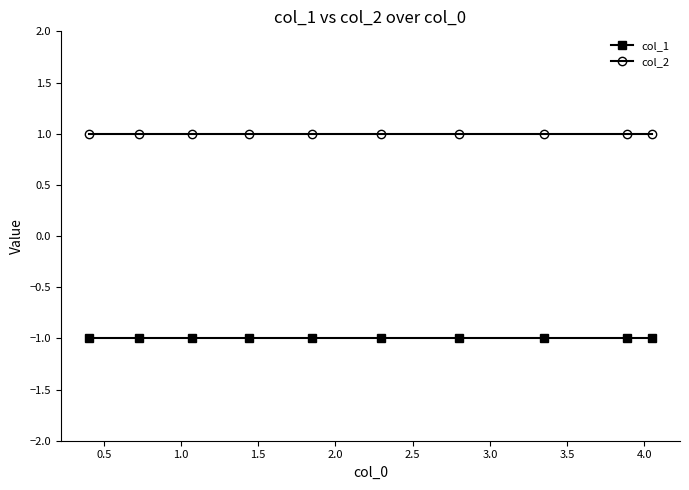

Rank the series by their average value, from lowest to highest.

col_1, col_2